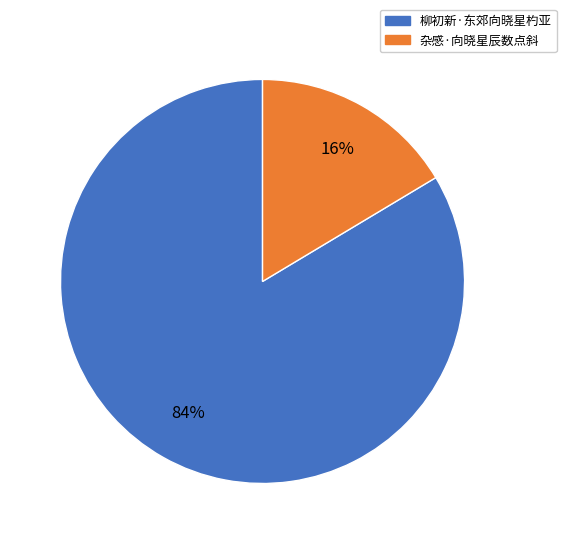

Which category has the smallest portion of the pie?

杂感·向晓星辰数点斜